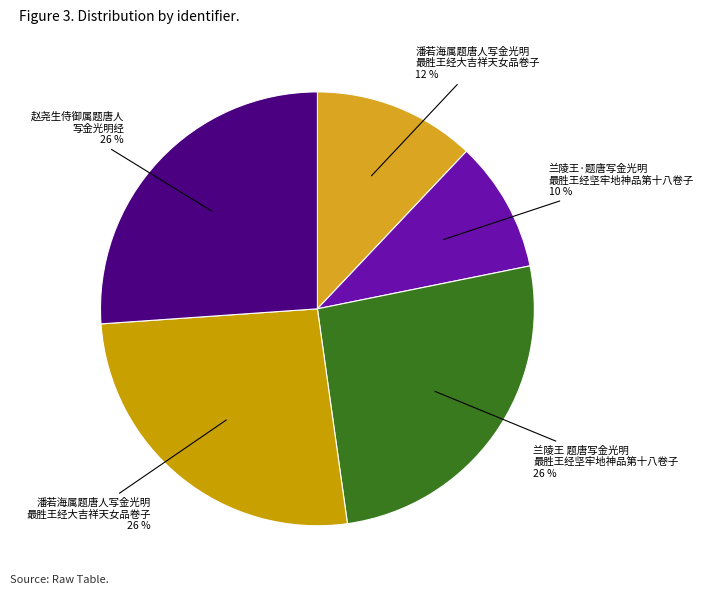

To the nearest percent, what is the average slice percentage?

20%